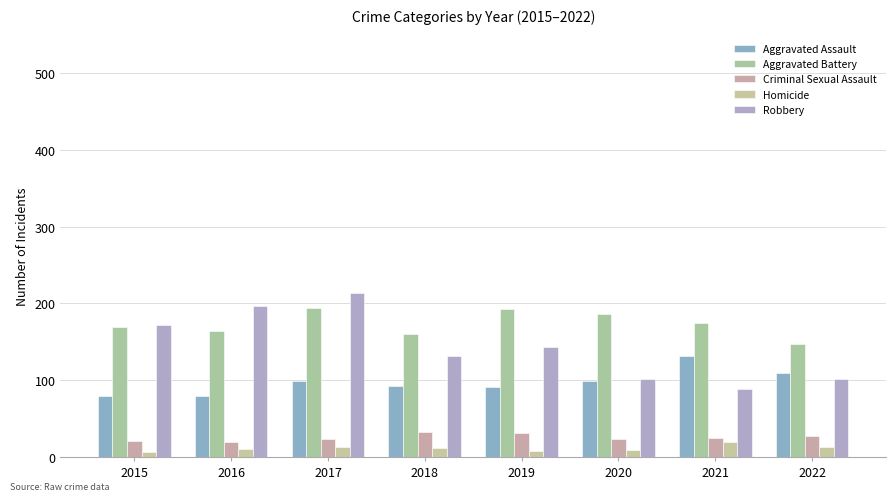

How many distinct data groups are displayed?

5